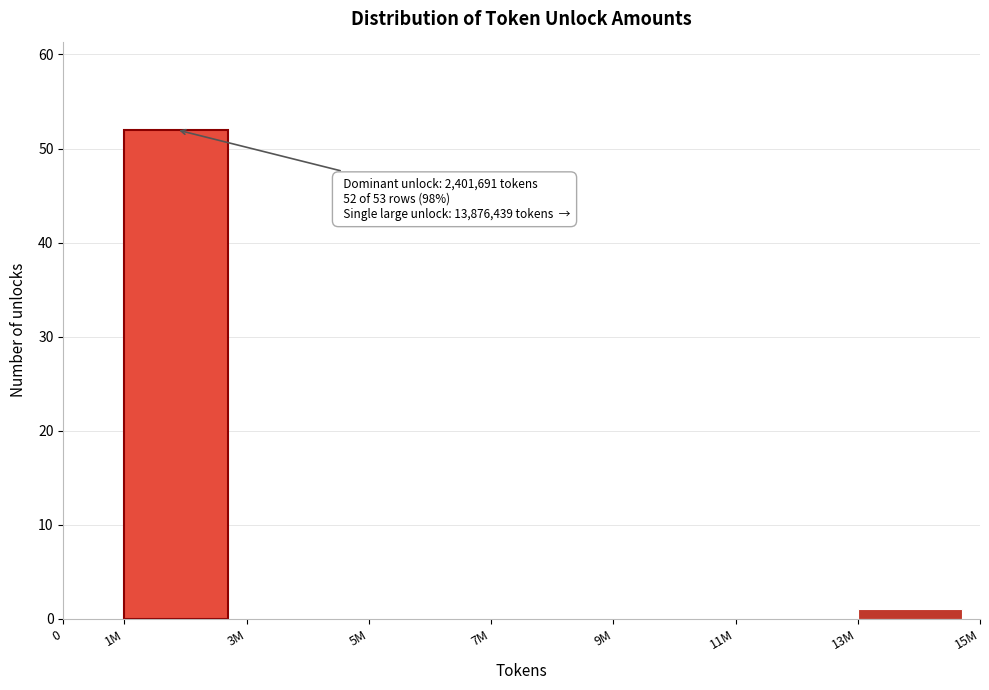

Reading right to left, what are all the values shown in this chart?

13M=1	11M=0	9M=0	7M=0	5M=0	3M=0	1M=52	0=0